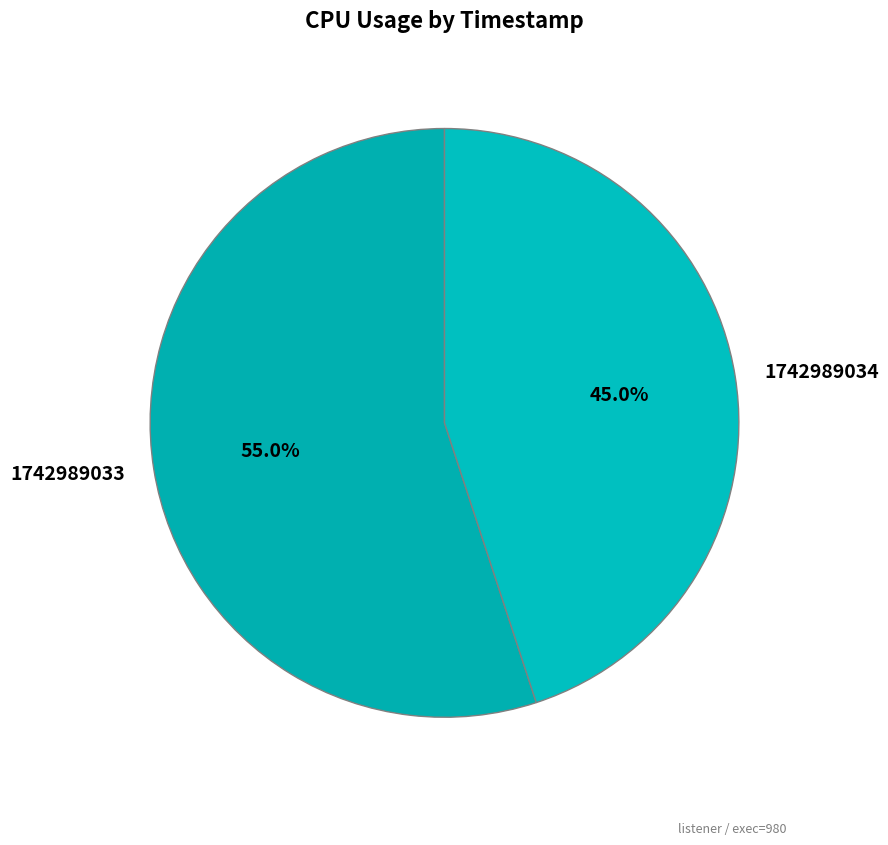

To the nearest percent, what portion does 1742989034 represent?

45%